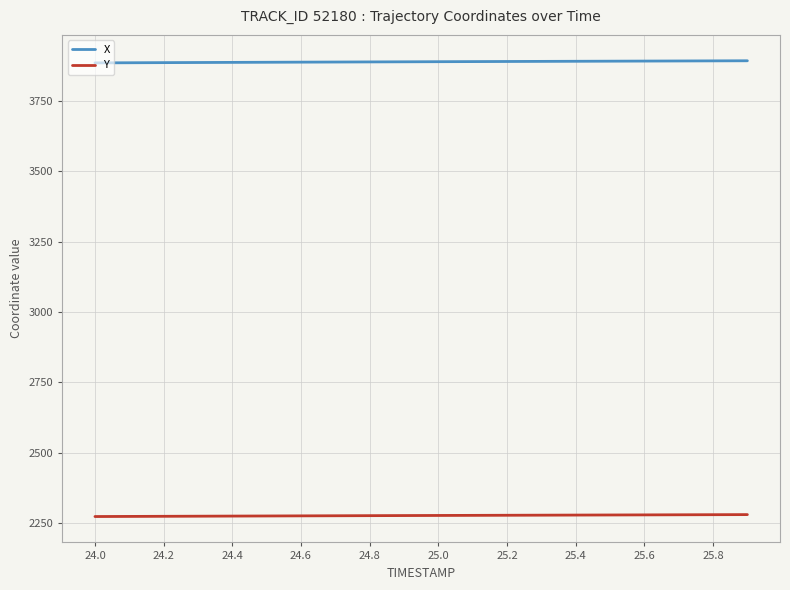

Where does the X series first go above 3890?

25.0